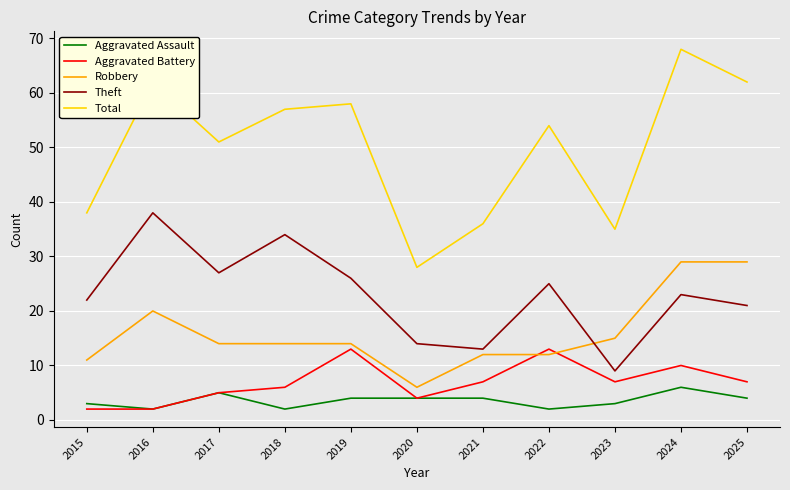

The Aggravated Battery series shows 4 at 2020. True or false?

True